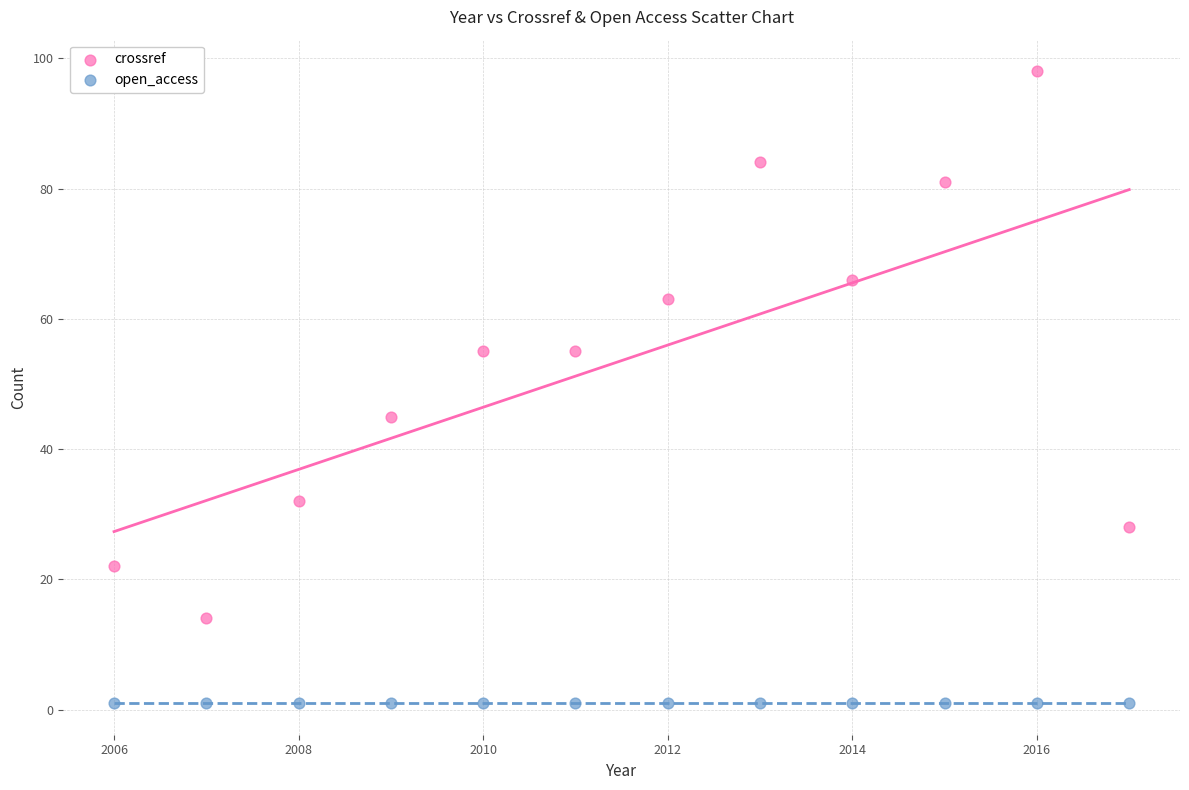

Which series reaches the minimum Y coordinate?

open_access